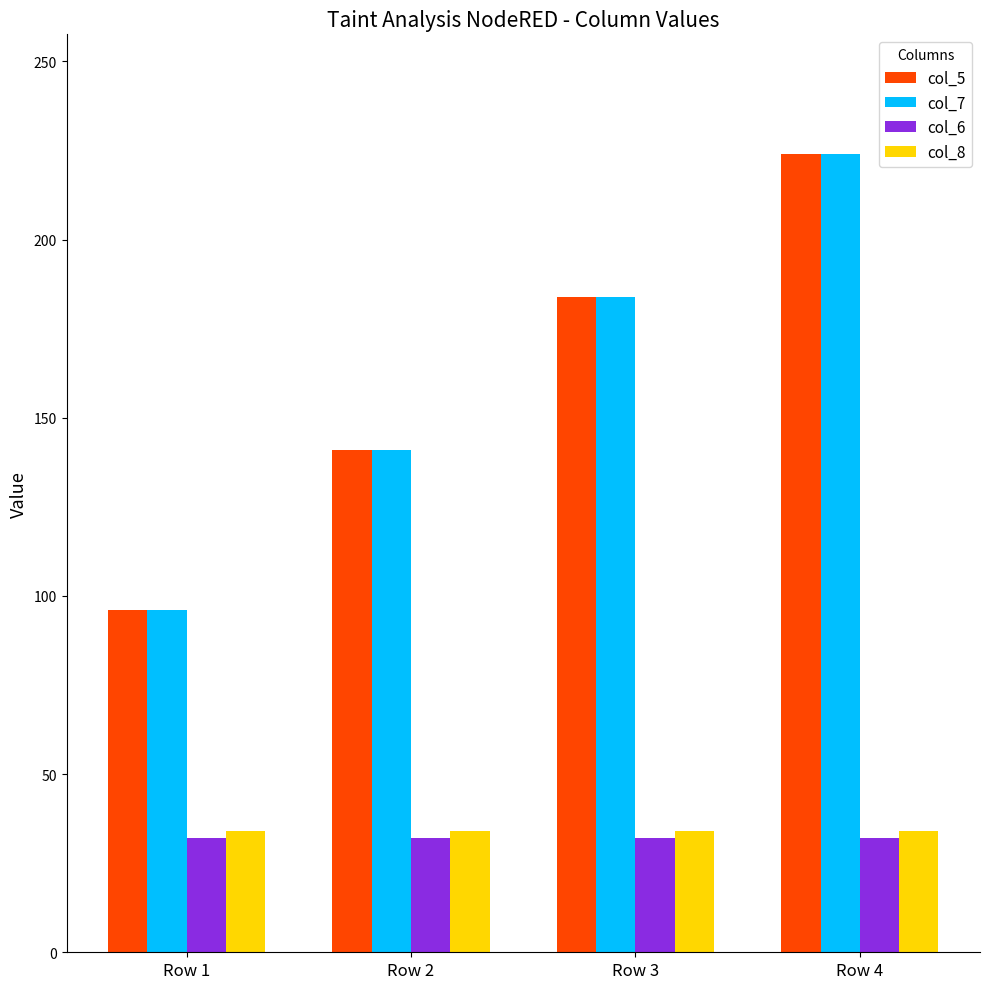

What is the difference between the highest and lowest values at Row 1?

64